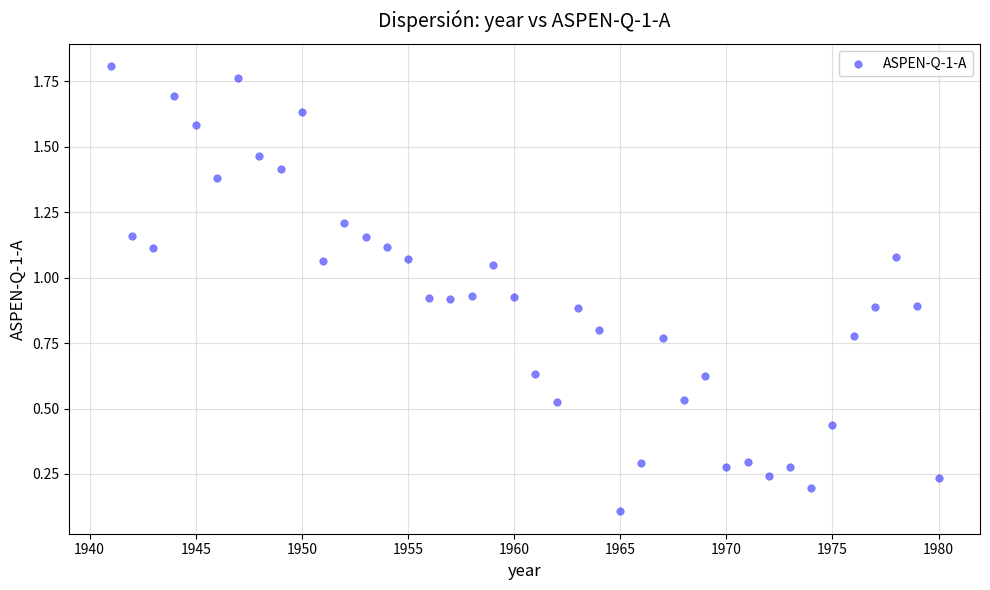

What is the range of X values (max minus min)?

39.0